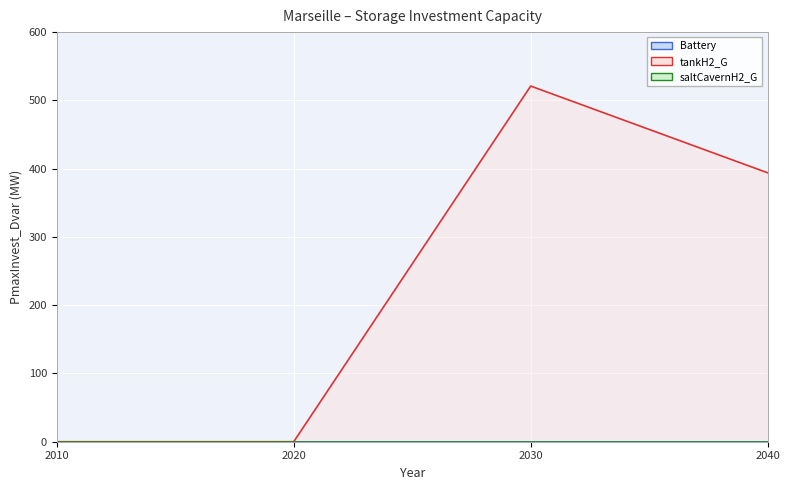

How many categories are shown in the chart?

4